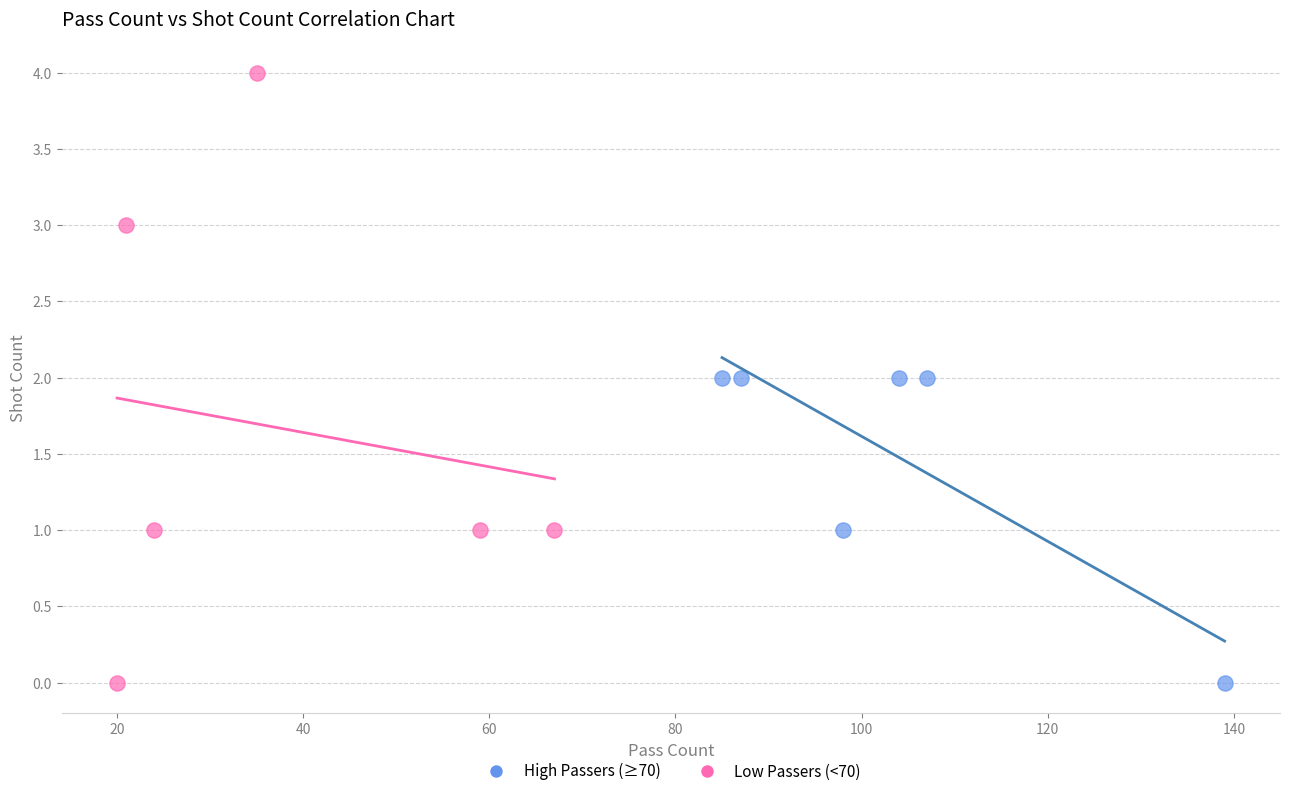

Which series reaches the maximum Y coordinate?

Low Passers (<70)